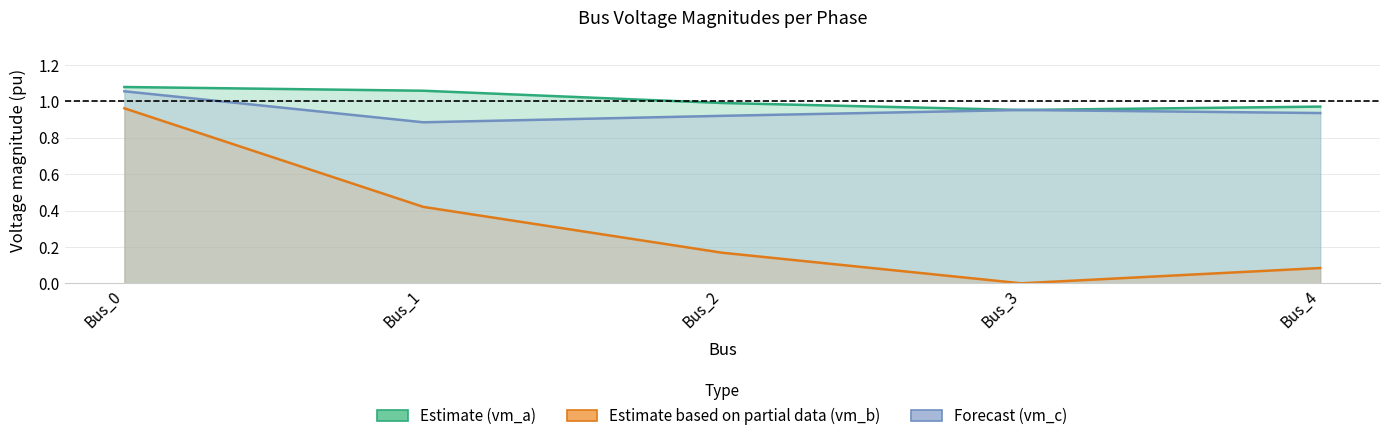

Where is pf_vm_a_pu nearest to the value 1?

Bus_2